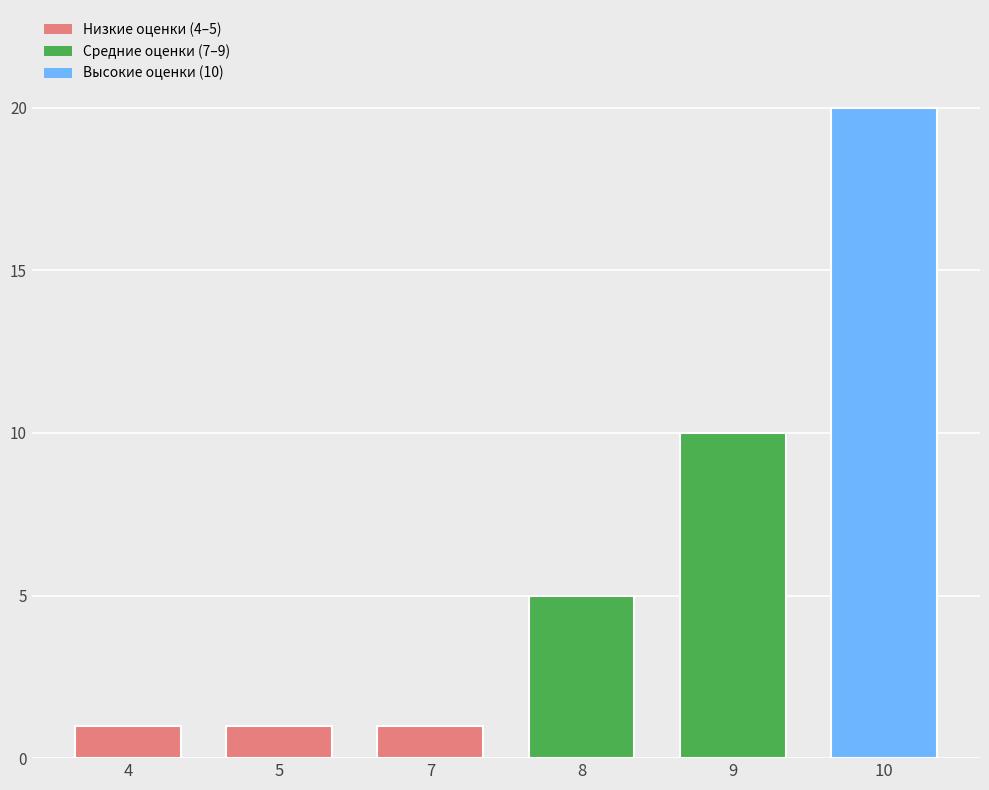

How many bars are there in total?

6